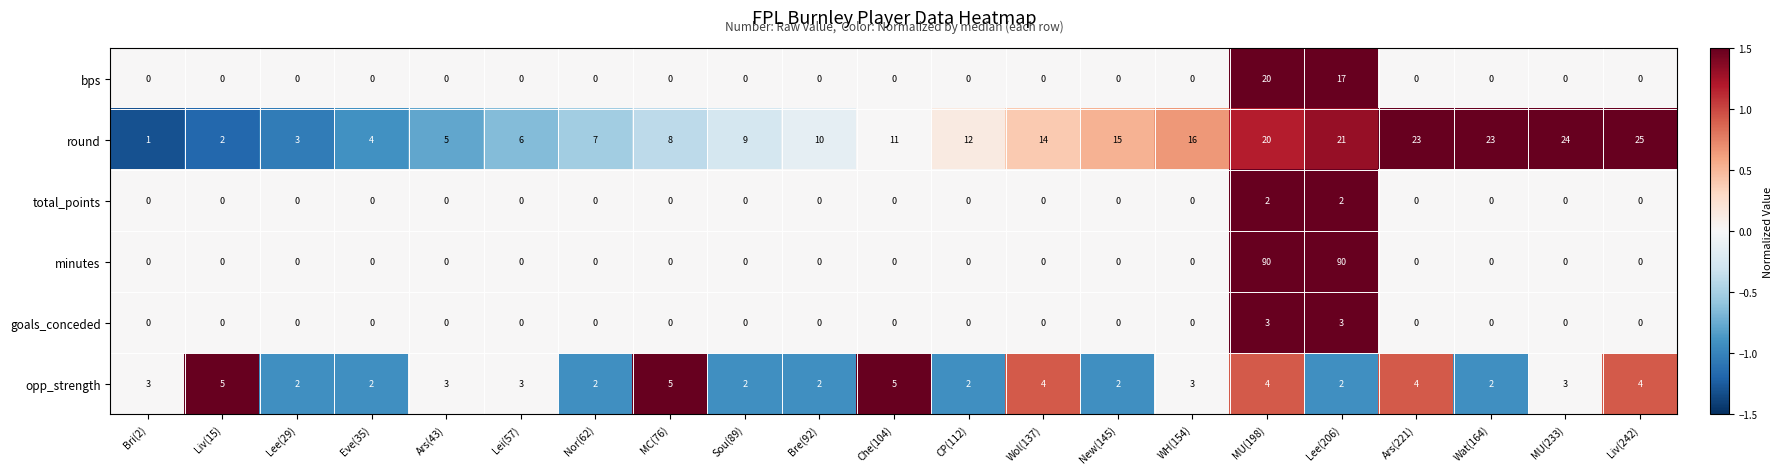

How many data points does each series have?

21